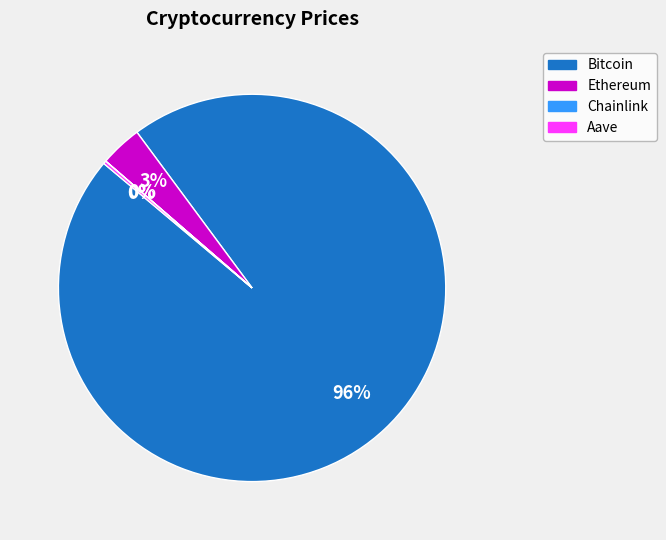

Does Bitcoin account for over 50% of the chart?

Yes